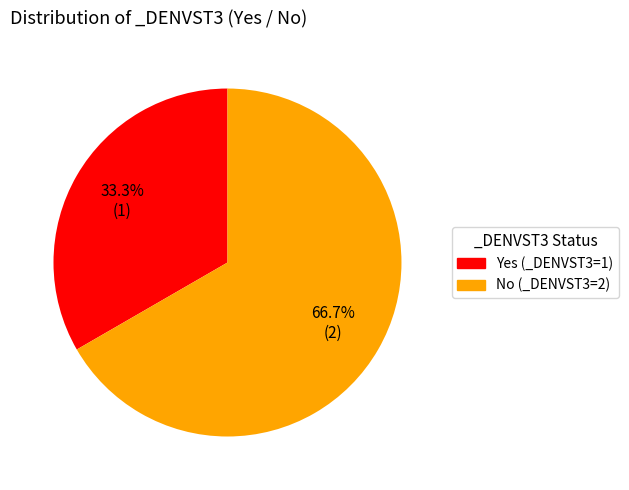

Does any single category account for the majority?

Yes